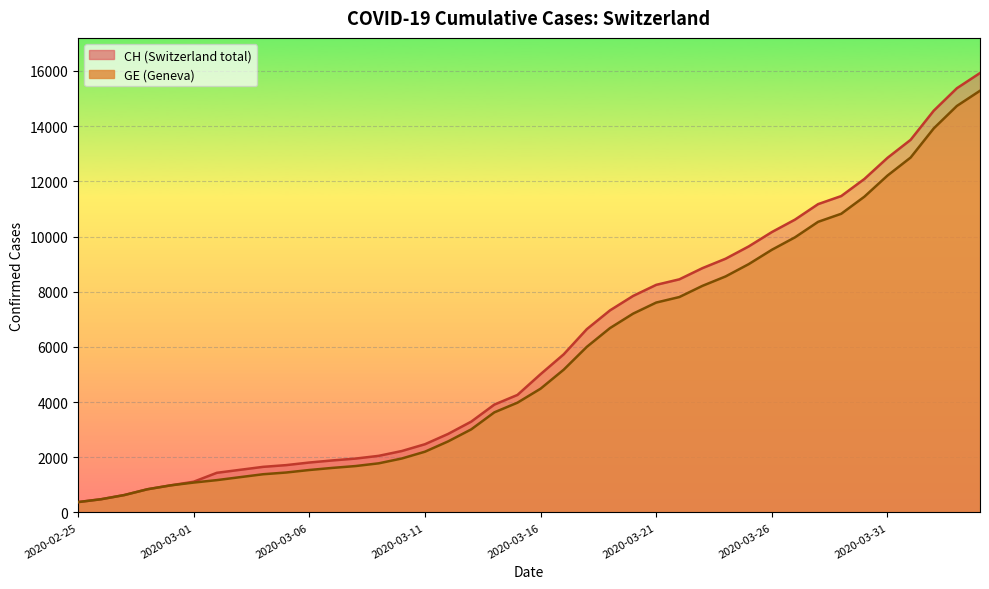

What is the difference between the maximum and second lowest values in the GE series?

14805